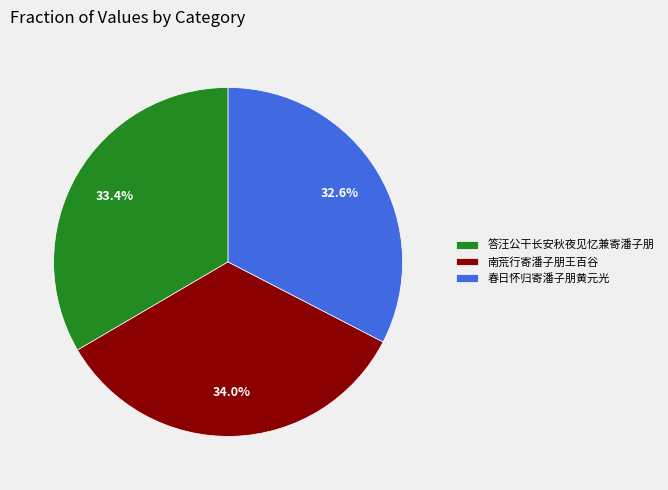

Is 答汪公干长安秋夜见忆兼寄潘子朋 the majority of the pie?

No